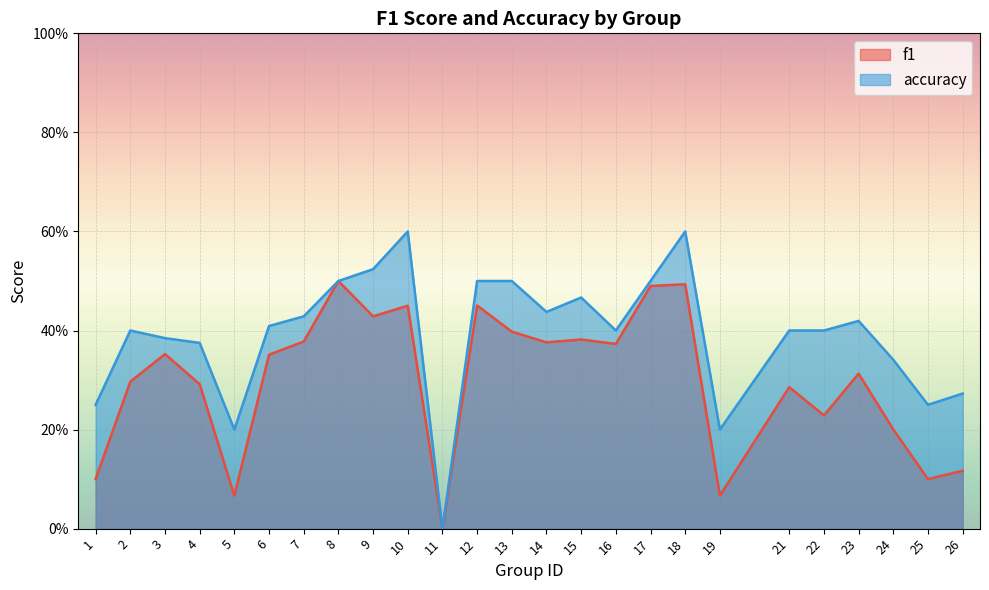

How many values in accuracy are above zero?

24